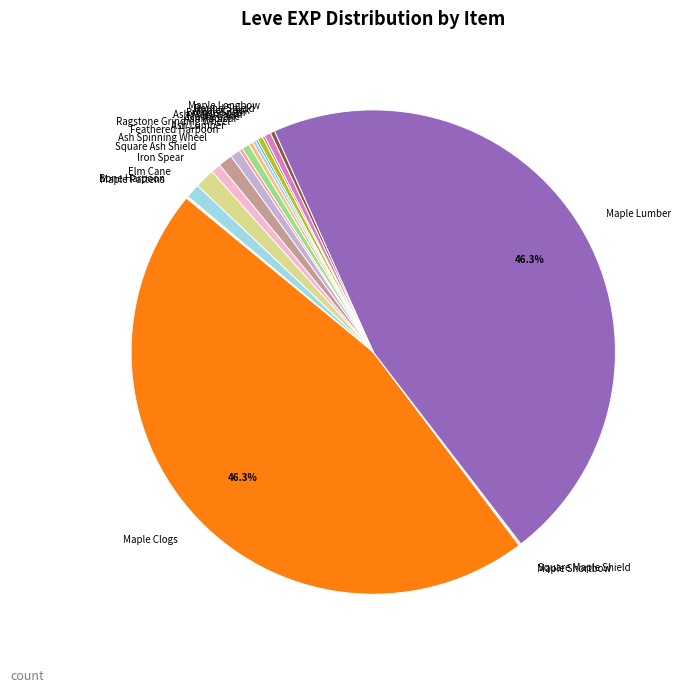

Is there any slice that represents more than half of the pie?

No